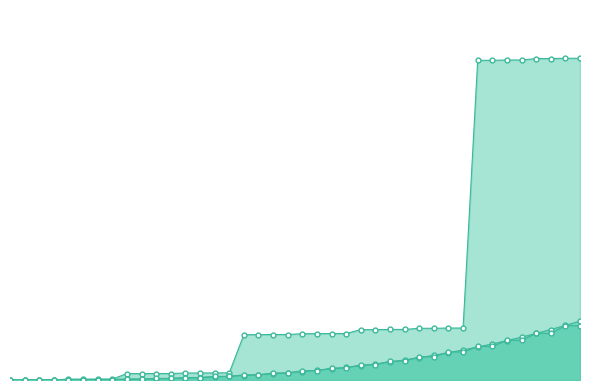

Which has a higher value, 34 or 30?

34